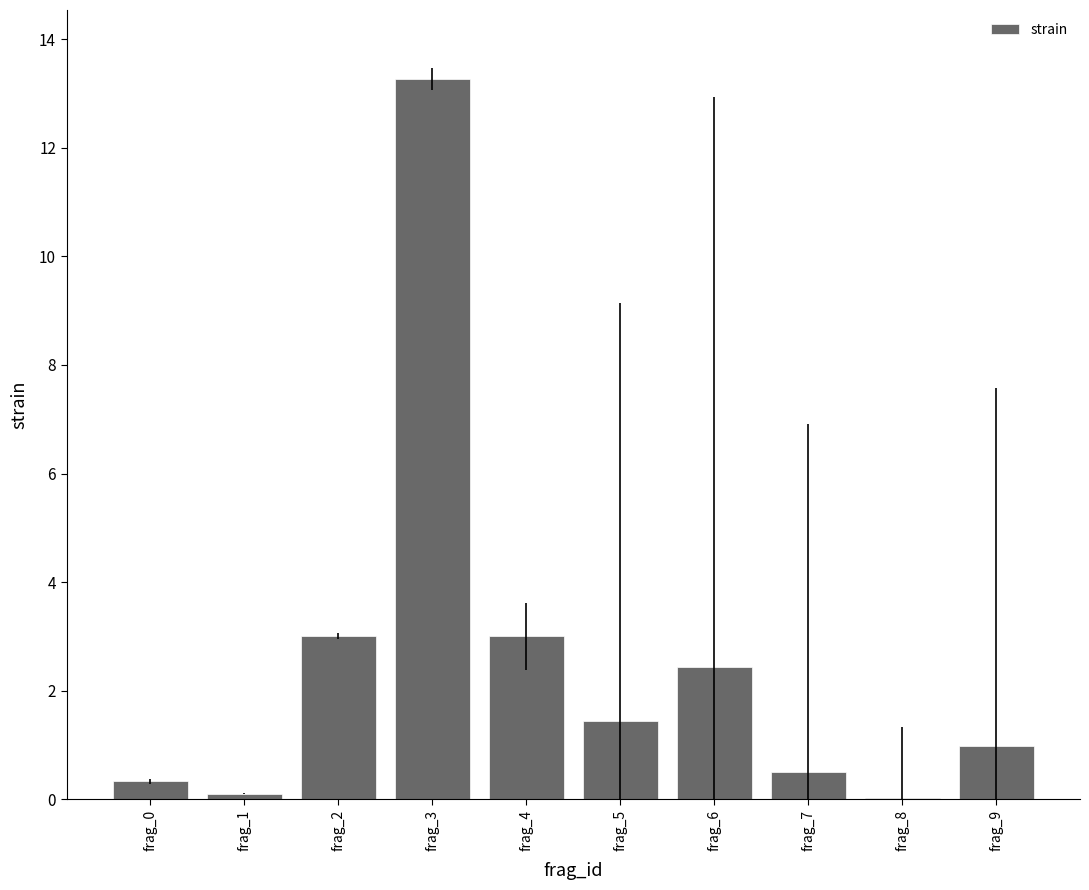

What is the approximate value at frag_0?

0.3